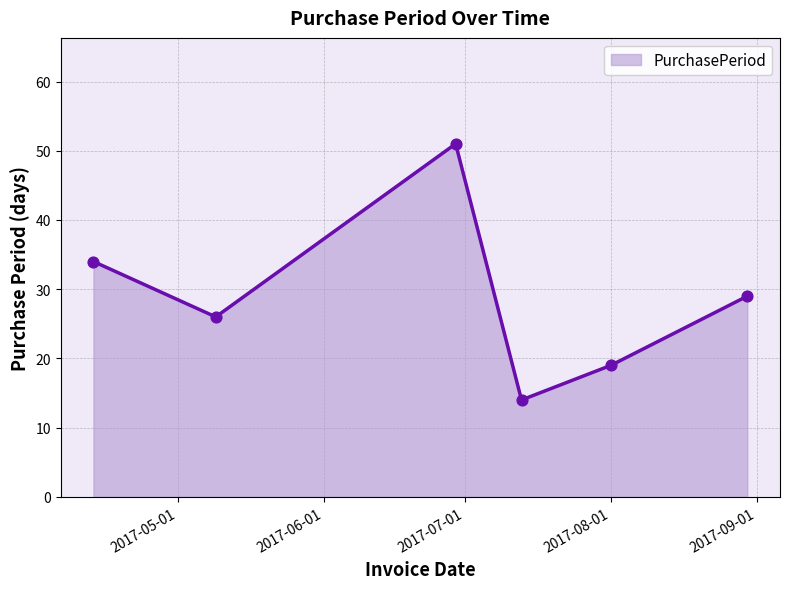

What is the greatest value displayed?

51